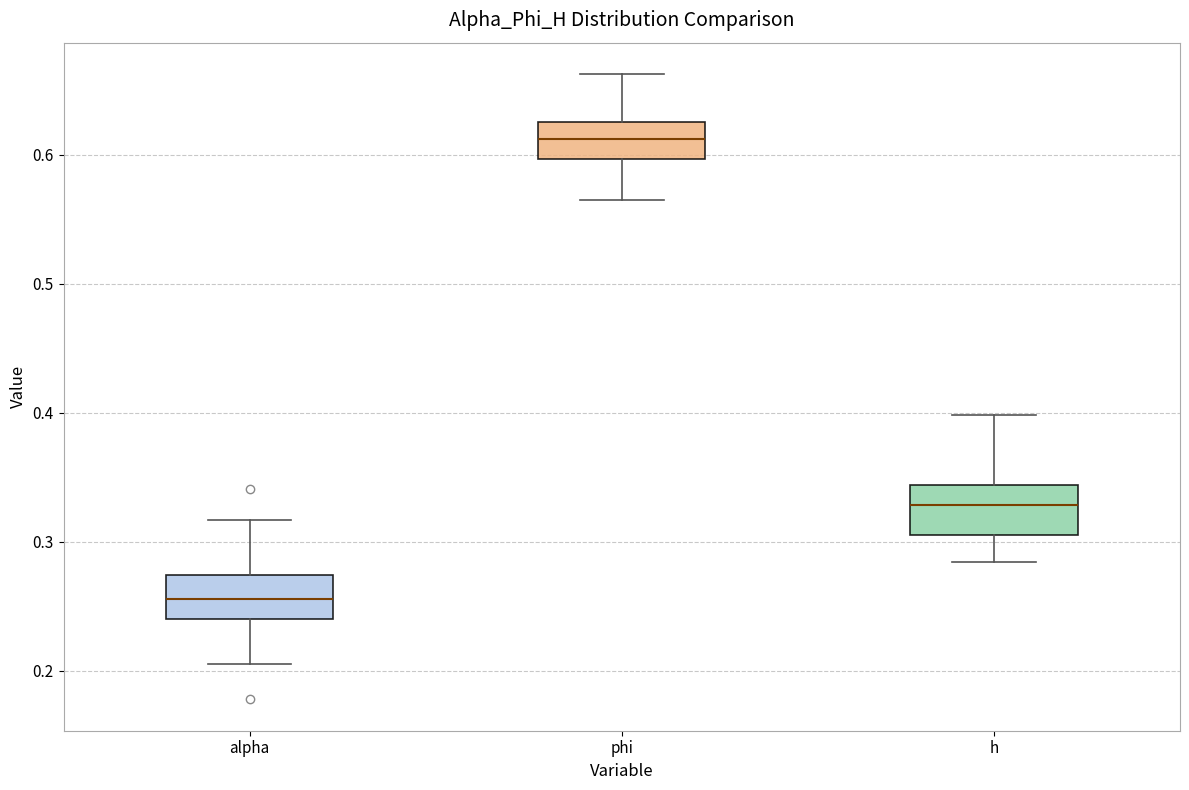

Reading left to right, read every box against the y-axis: the position of its median line, the range the box covers, and the ends of its whiskers. The values are not printed on the chart, so give them approximately, as read against the axis.

alpha: median 0.26, box 0.24 to 0.27, whiskers 0.21 to 0.32
phi: median 0.61, box 0.60 to 0.62, whiskers 0.56 to 0.66
h: median 0.33, box 0.31 to 0.34, whiskers 0.28 to 0.40